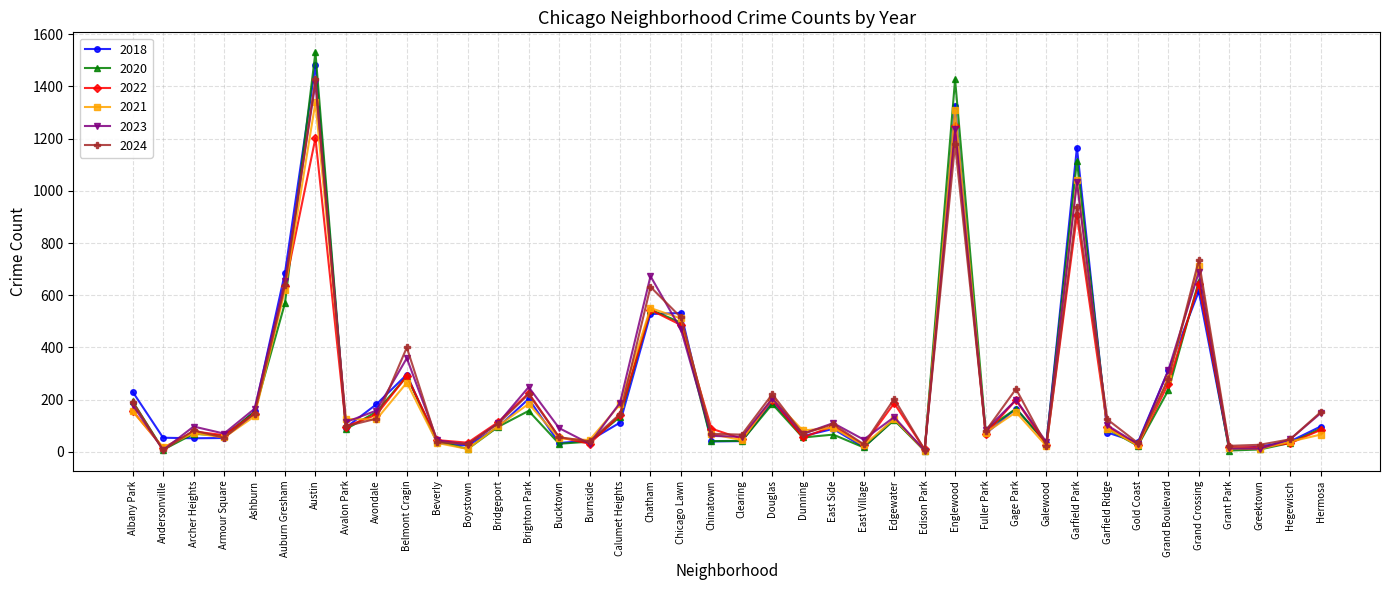

In 2021, how many points are higher than both neighbors (excluding endpoints)?

12